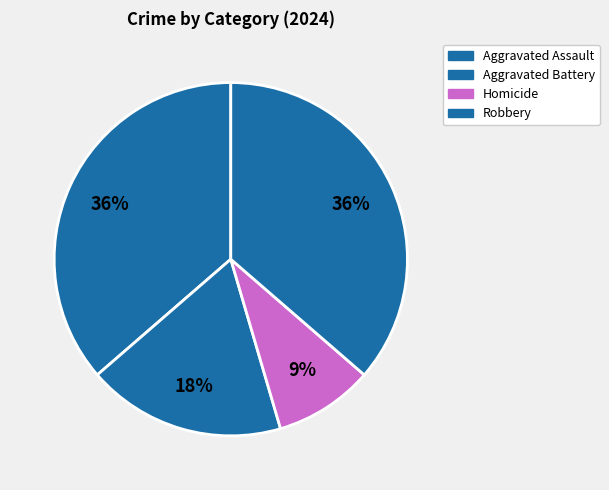

Count the number of slices in the pie.

4